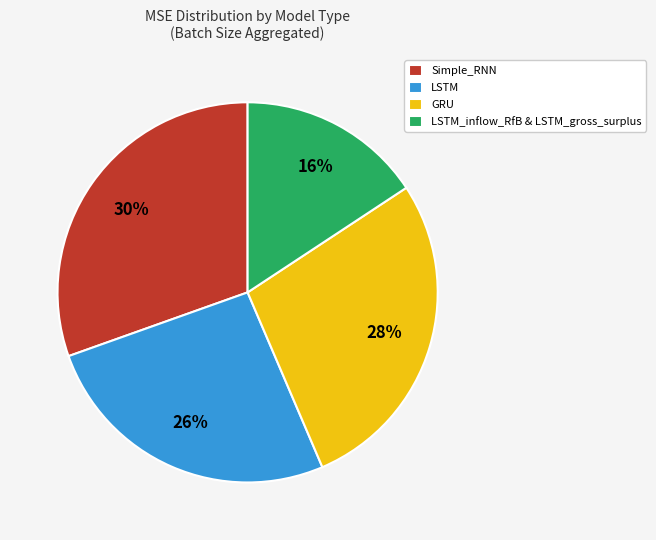

True or false: Simple_RNN accounts for 20% of the total.

False